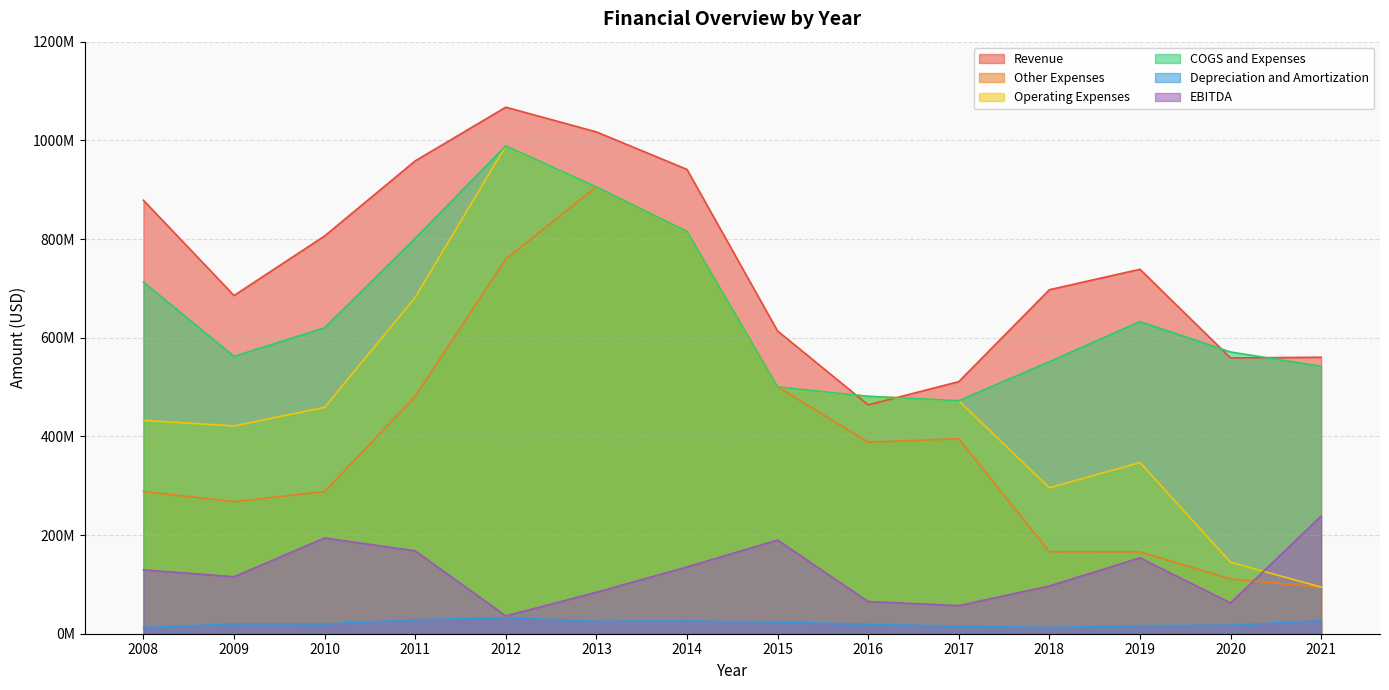

What is the value of the EBITDA point at the 9th from the left?

65229009